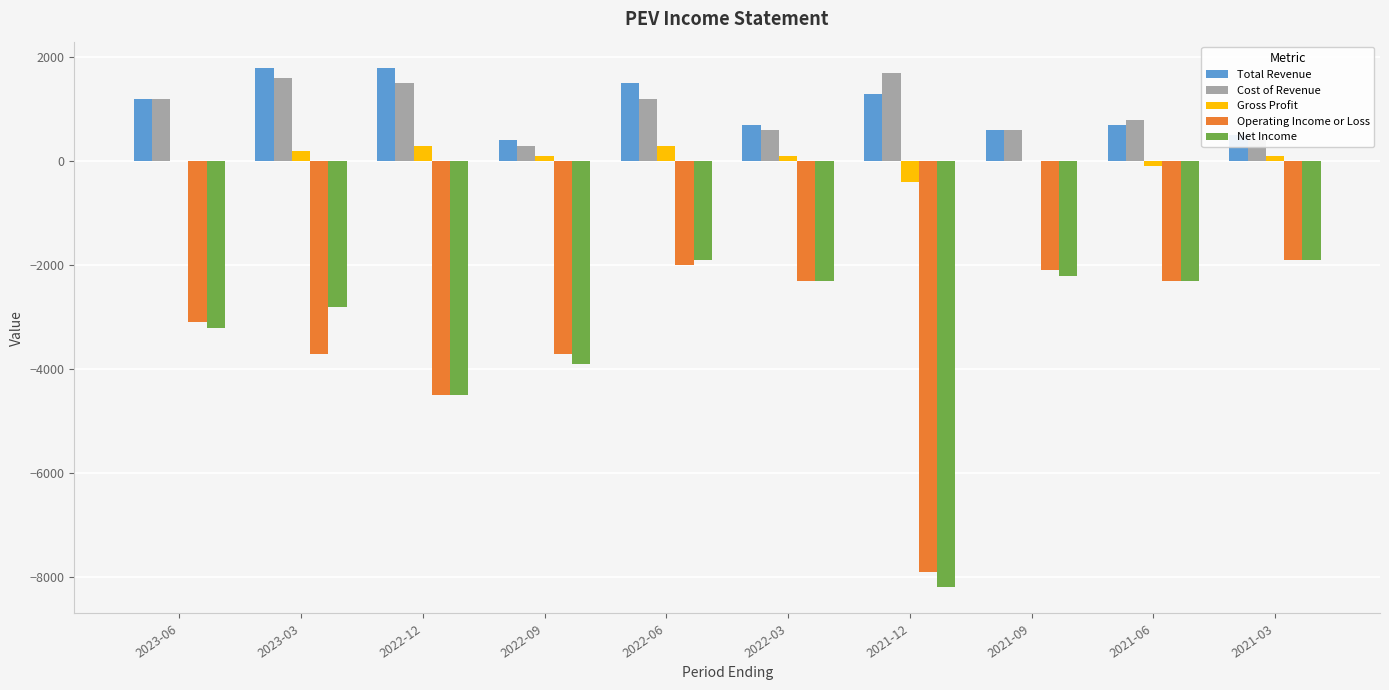

Where is Net Income nearest to the value -5050?

2022-12